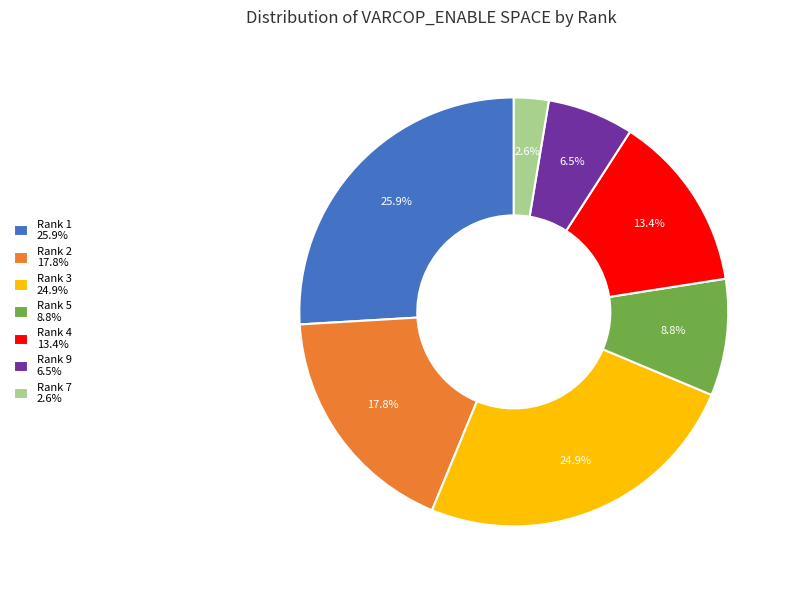

Which category has the smallest portion of the pie?

Rank 7 2.6%